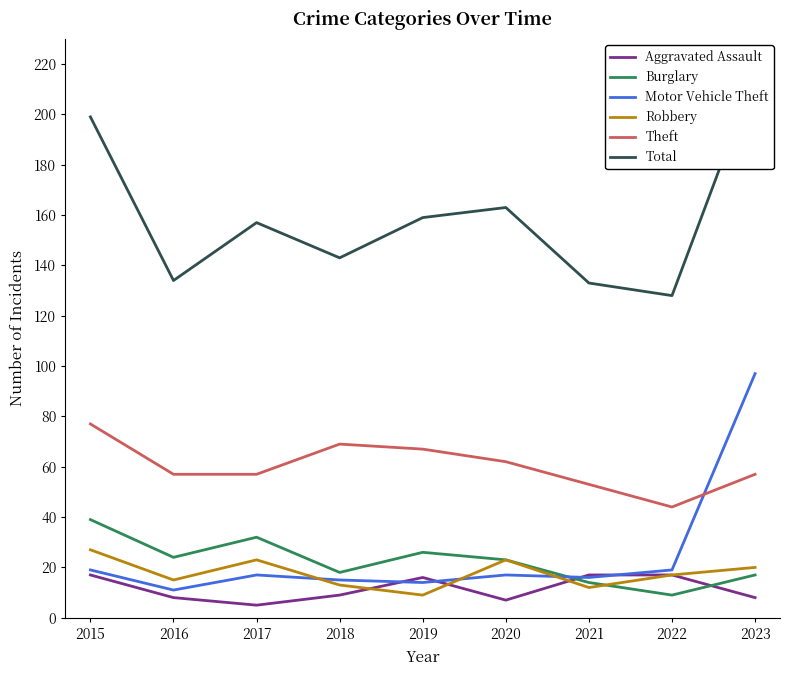

Reading right to left, transcribe all the data shown in this chart.

Aggravated Assault: 2023=8	2022=17	2021=17	2020=7	2019=16	2018=9	2017=5	2016=8	2015=17
Burglary: 2023=17	2022=9	2021=14	2020=23	2019=26	2018=18	2017=32	2016=24	2015=39
Motor Vehicle Theft: 2023=97	2022=19	2021=16	2020=17	2019=14	2018=15	2017=17	2016=11	2015=19
Robbery: 2023=20	2022=17	2021=12	2020=23	2019=9	2018=13	2017=23	2016=15	2015=27
Theft: 2023=57	2022=44	2021=53	2020=62	2019=67	2018=69	2017=57	2016=57	2015=77
Total: 2023=216	2022=128	2021=133	2020=163	2019=159	2018=143	2017=157	2016=134	2015=199